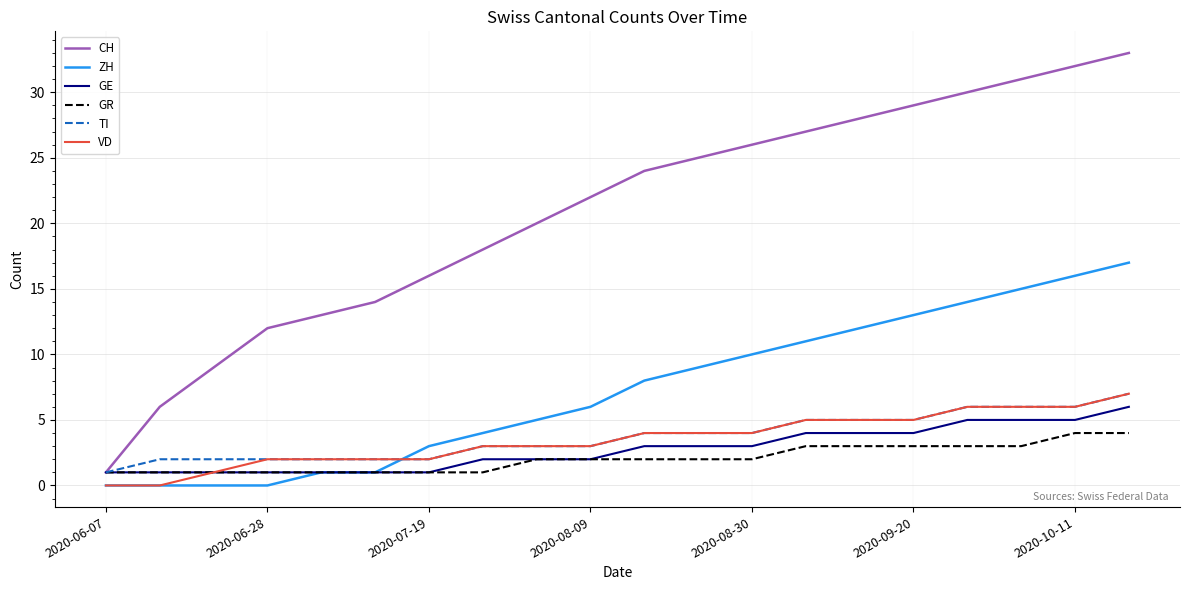

How many times do TI and ZH cross each other?

1